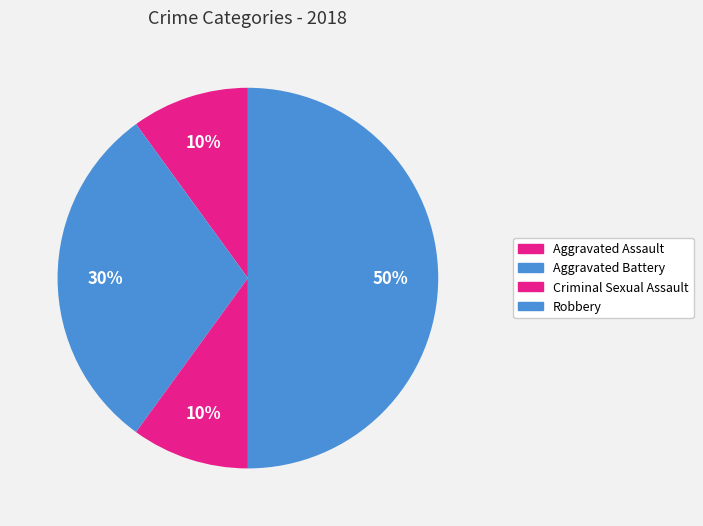

How many segments does this pie chart have?

4